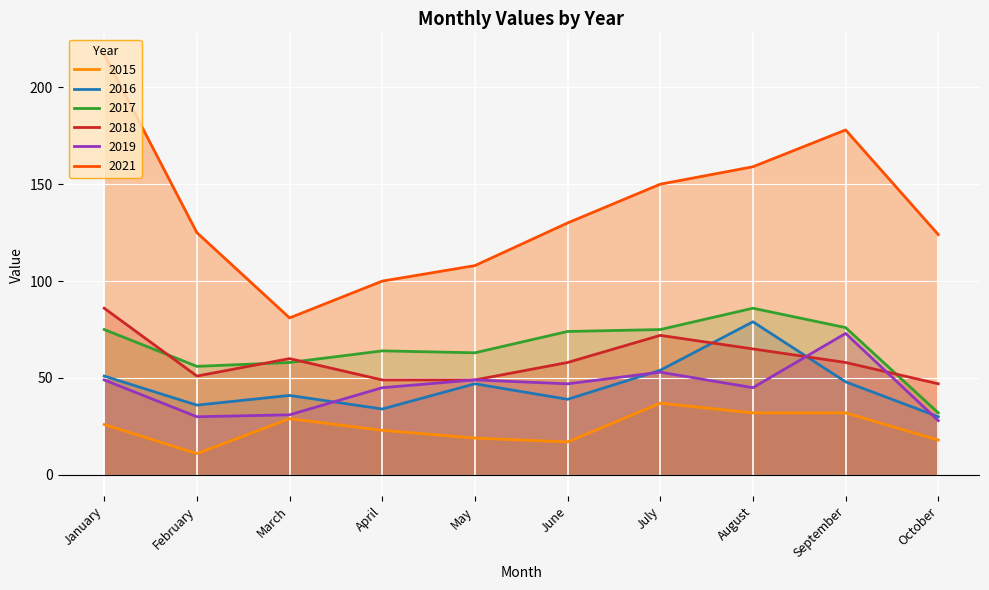

Is the value of 2018 at July greater than the value of 2021 at May?

No